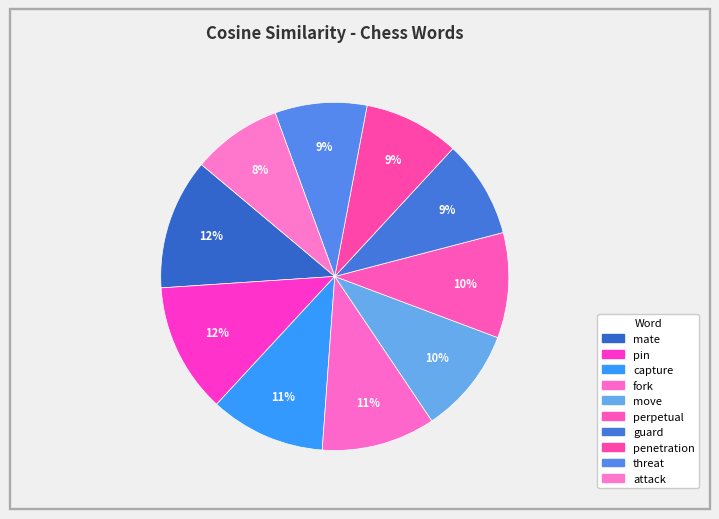

How many slices are in this pie chart?

10